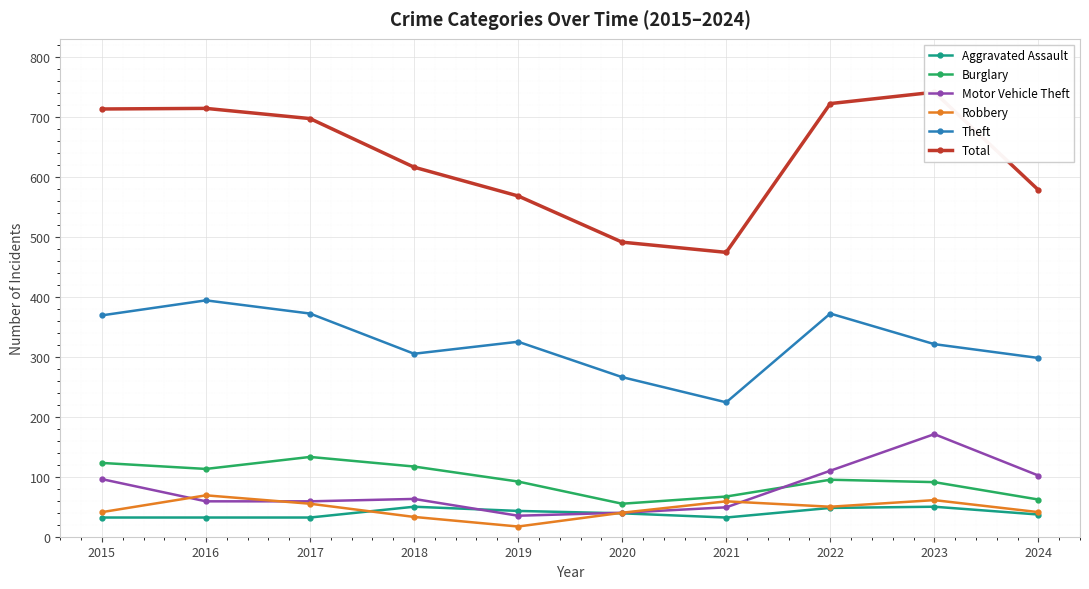

At which category does Total reach its first local valley?

2021